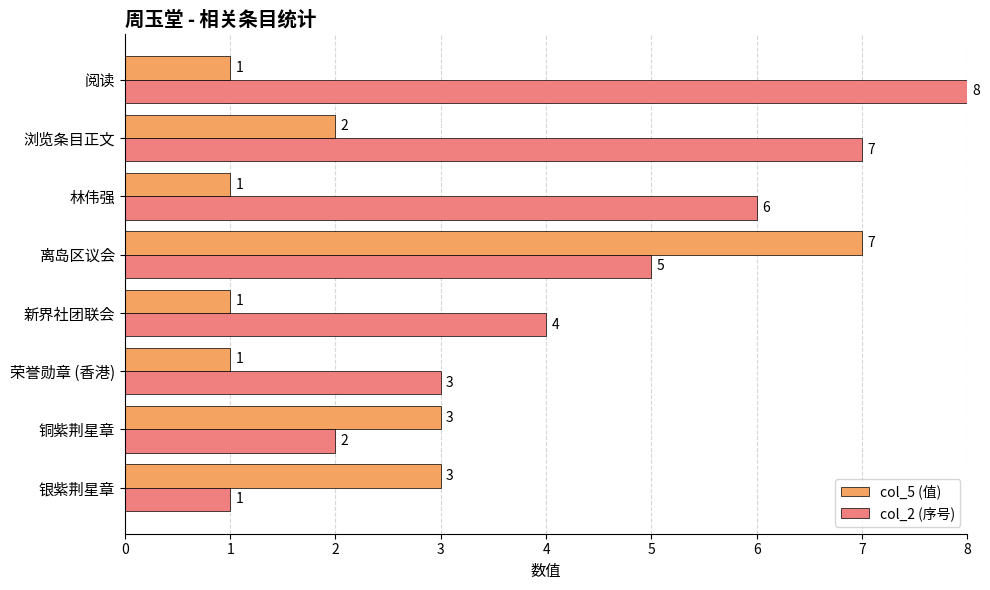

At which label is col_2 (序号) closest to 4?

新界社团联会